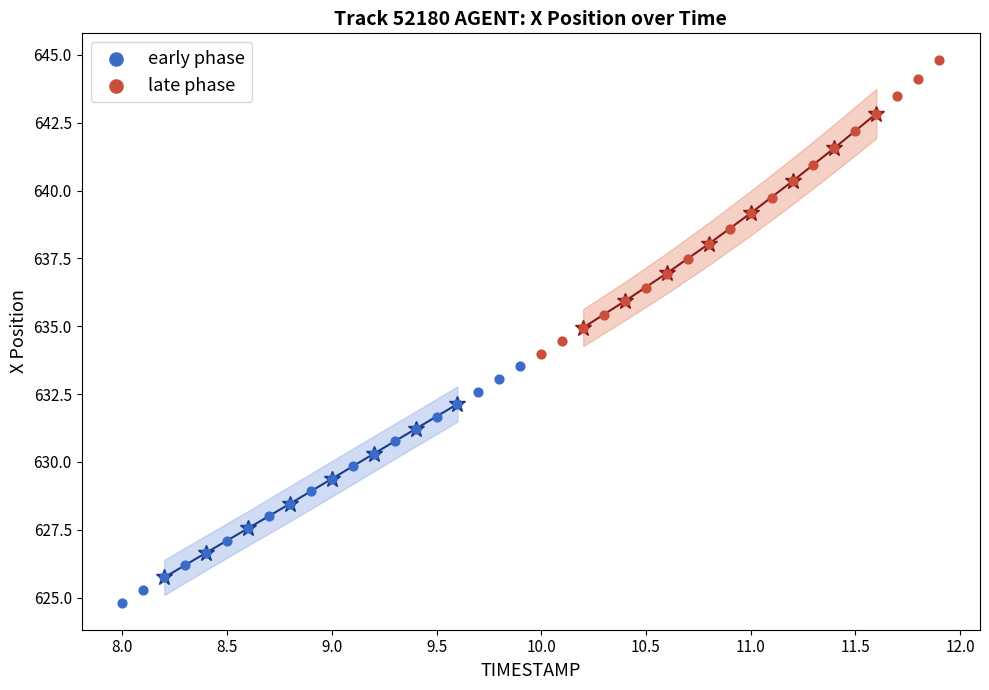

Which series has the widest spread of Y values?

late phase